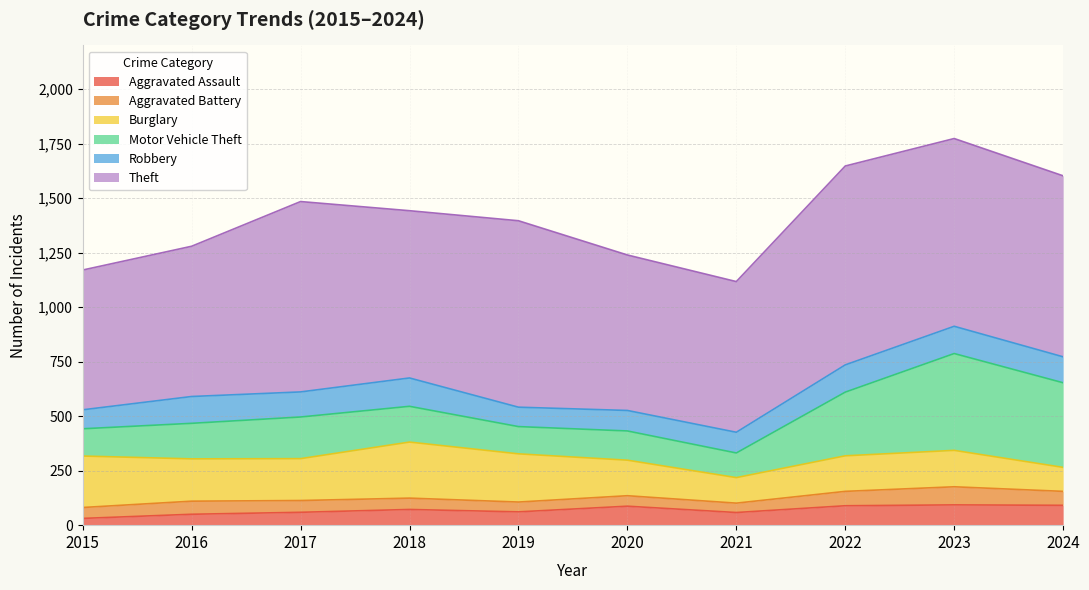

Where is Motor Vehicle Theft nearest to the value 278?

2022